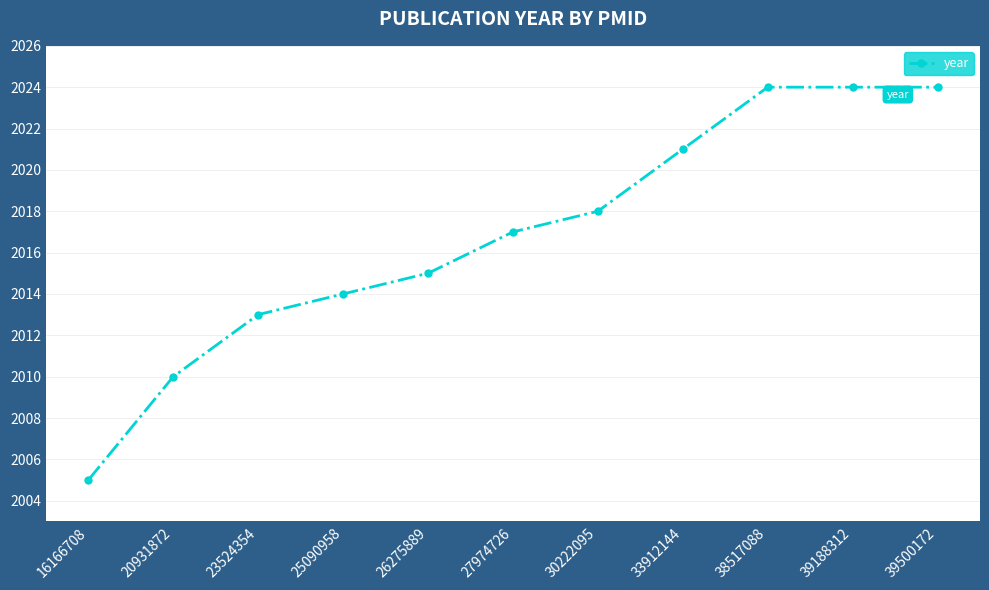

The value at 39500172 is 1090. True or false?

False